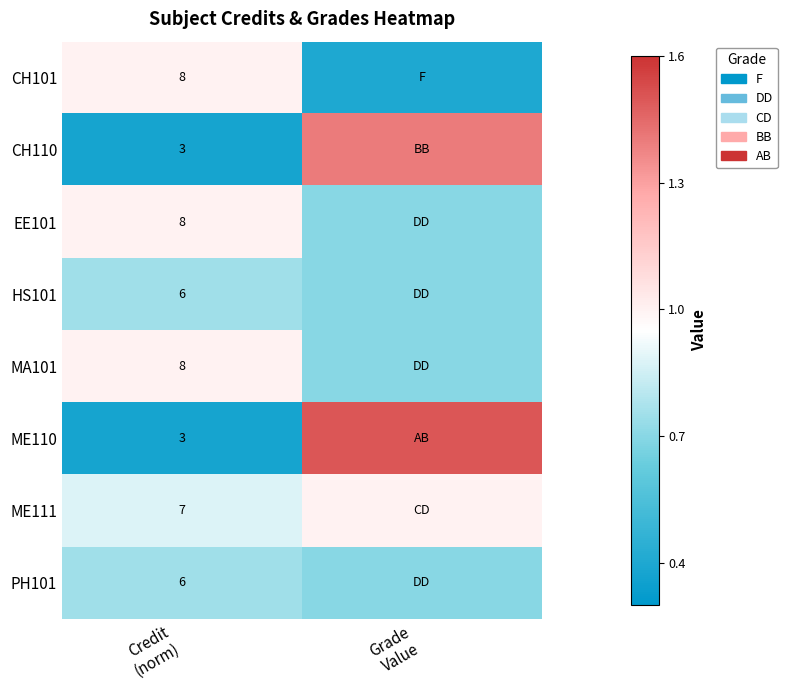

True or false: MA101 has a value of 1.8 at Credit (norm).

False